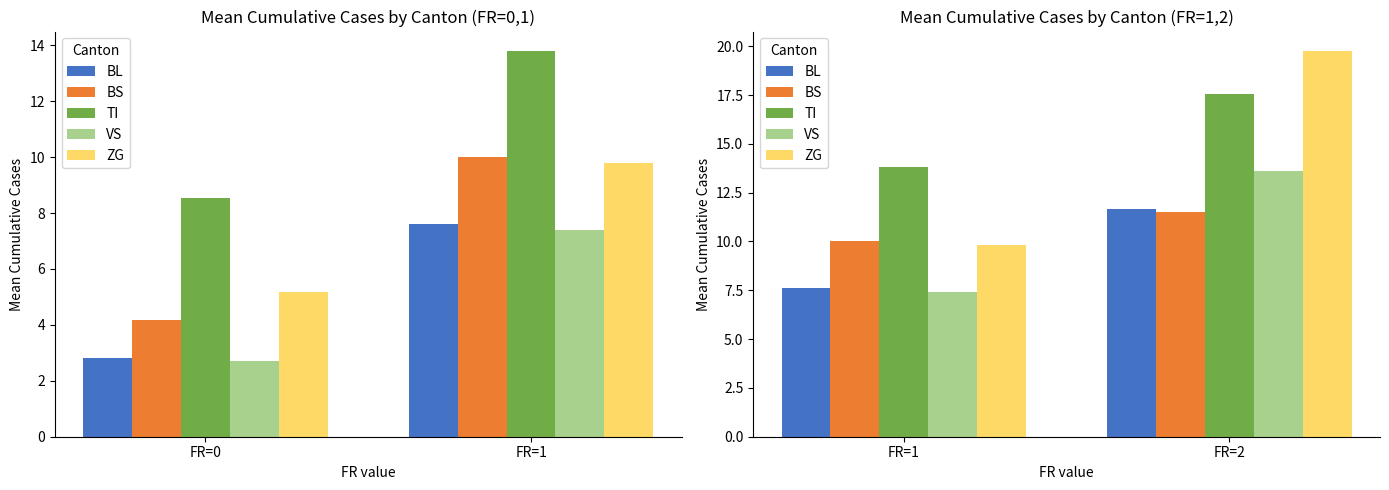

Which series has the largest total across all categories?

TI